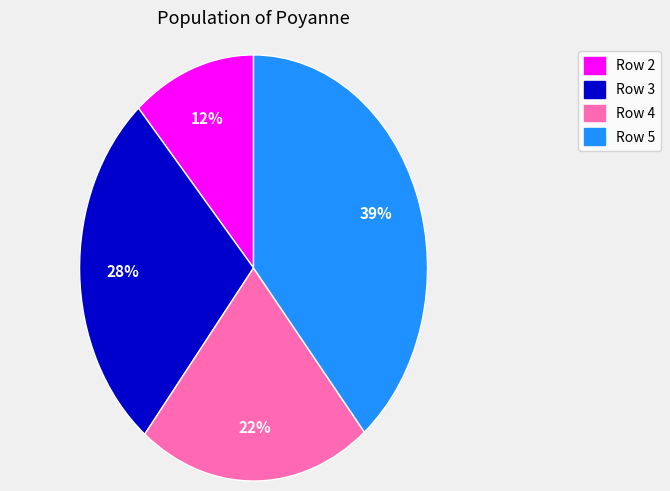

Count the number of slices in the pie.

4